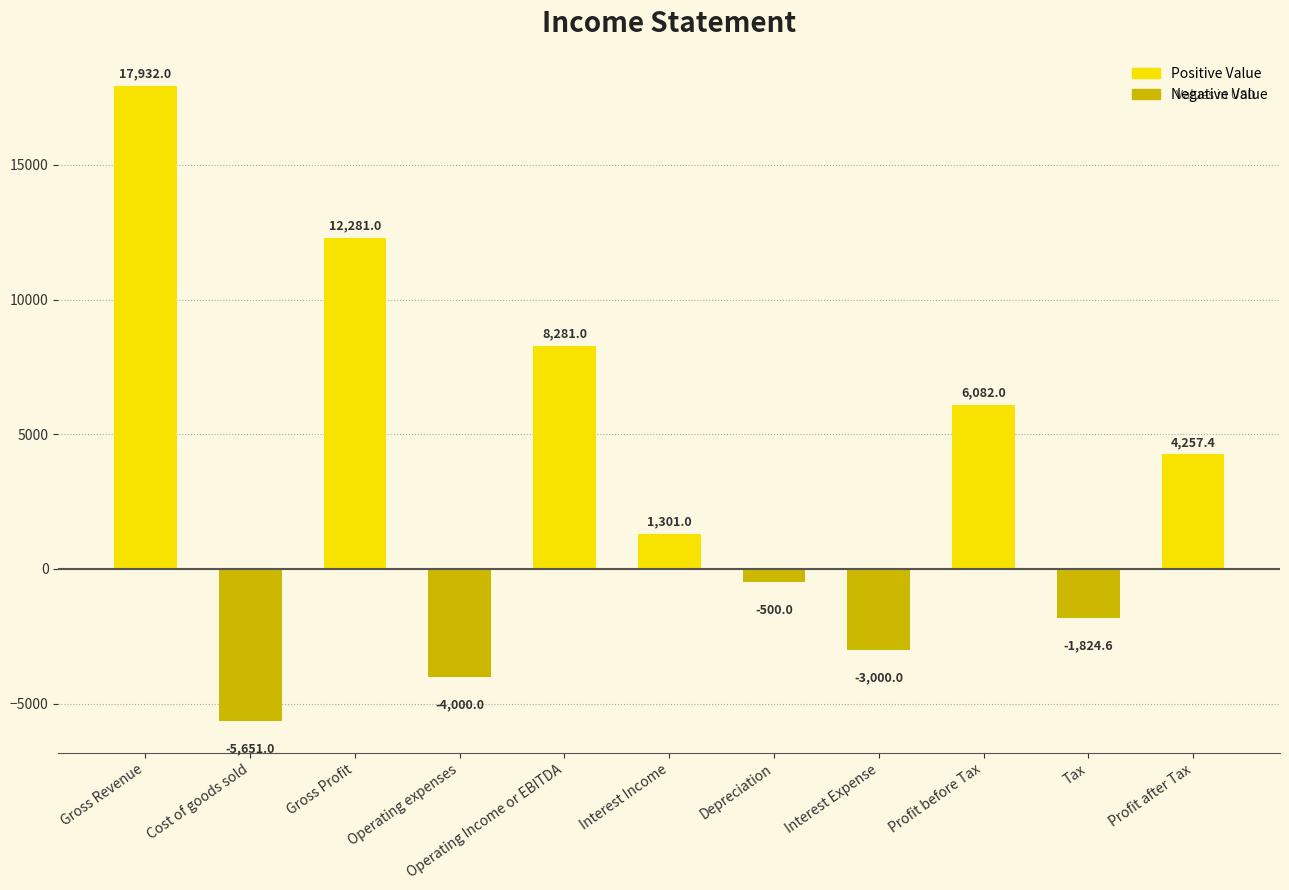

What is the average value?

3196.3